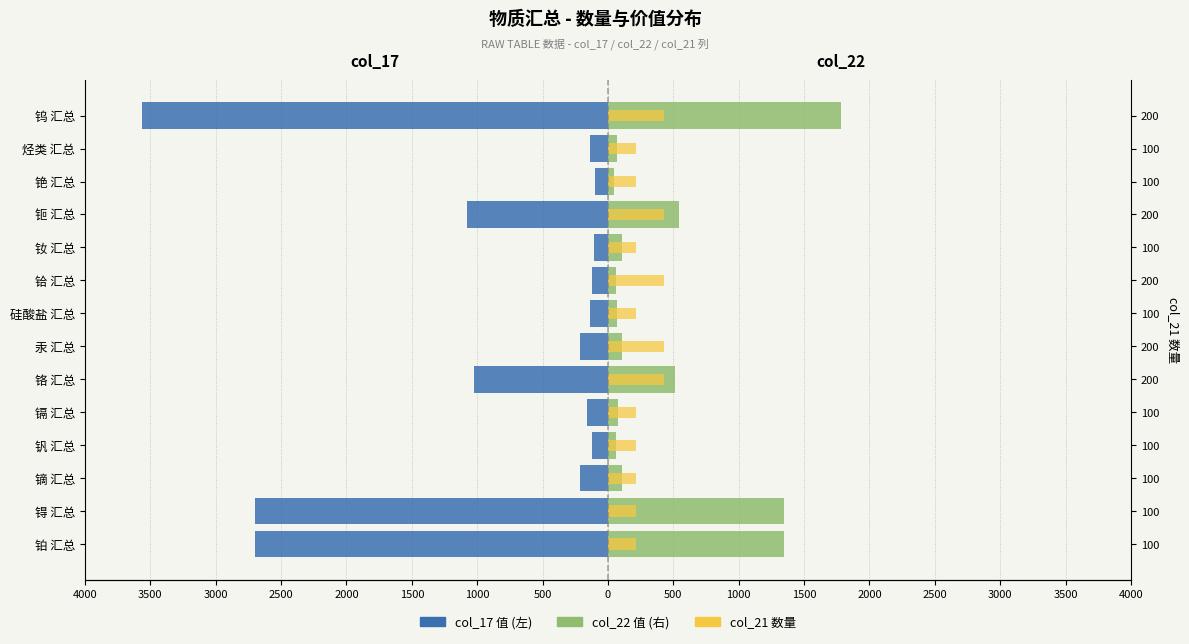

True or false: col_17 值 (左) has a value of -1499.4 at 钷 汇总.

False